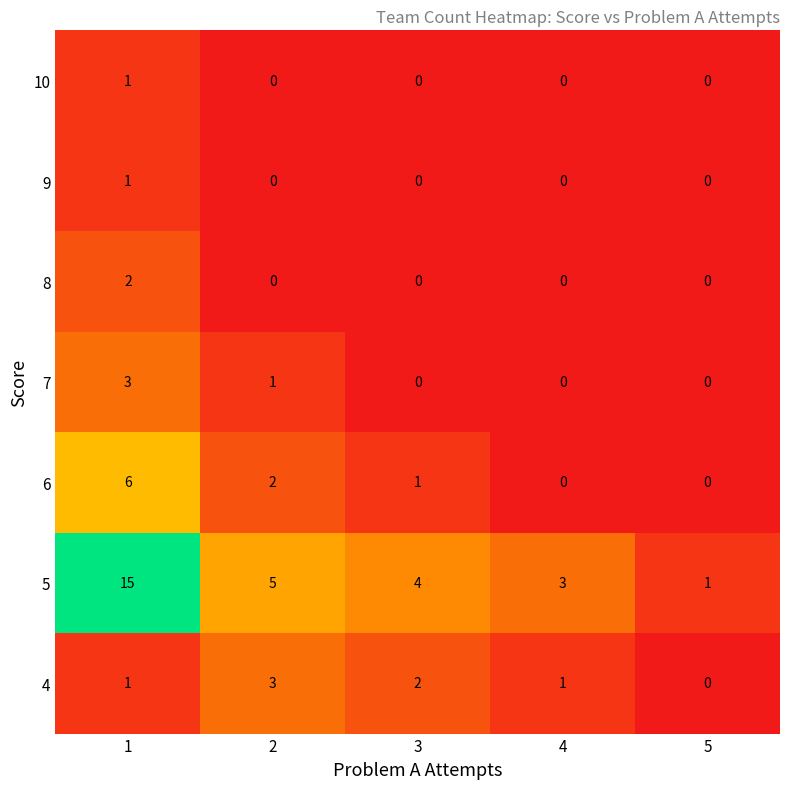

The value of 8 at 3 is 1. True or false?

False